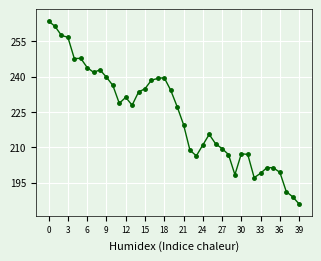

True or false: the data has more than 2 interior local peaks.

True